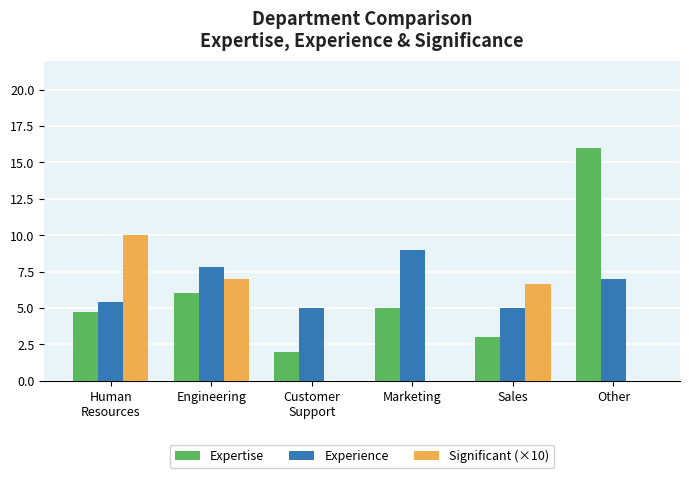

The value of Experience at Sales is 5.0. True or false?

True